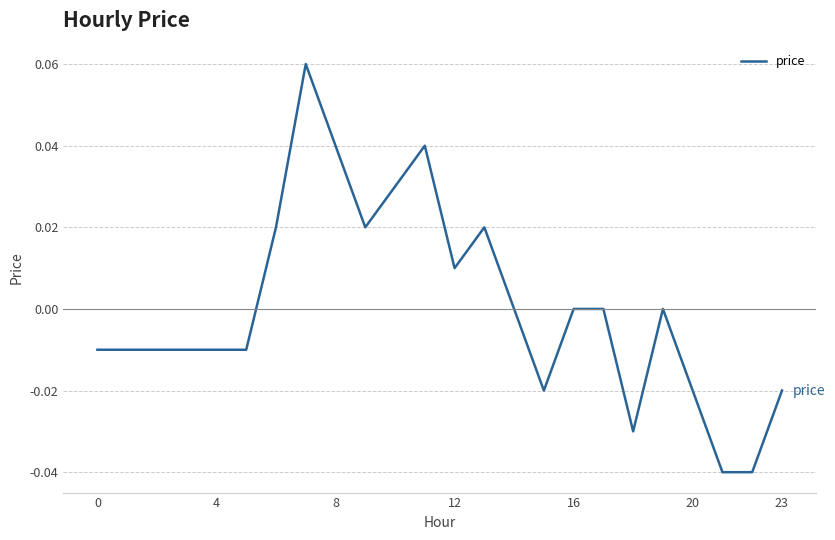

How many points are higher than both their immediate neighbors (excluding endpoints)?

4